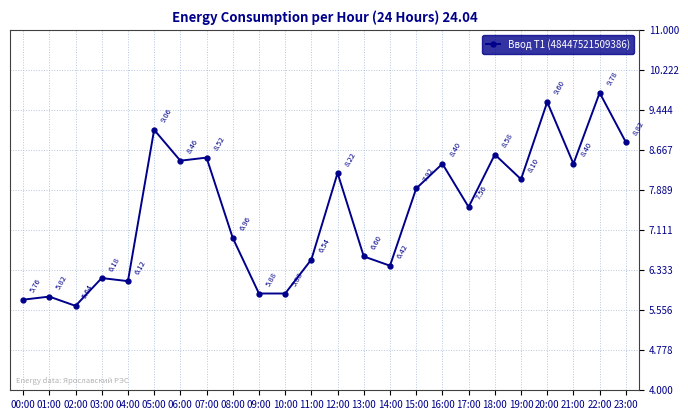

Does the chart display data point markers on the line(s)?

Yes